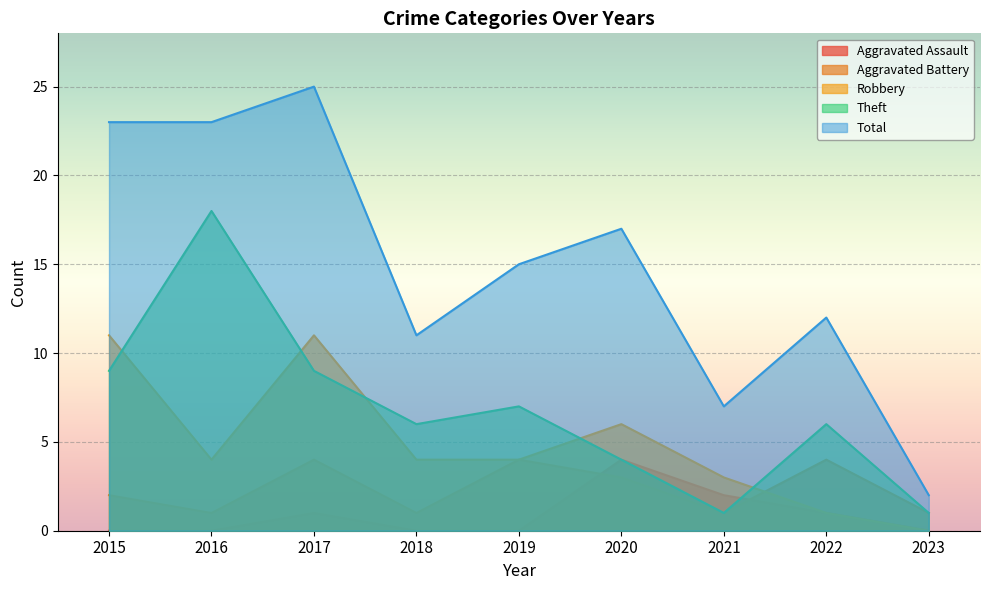

How many values in the Robbery series are below 4?

3